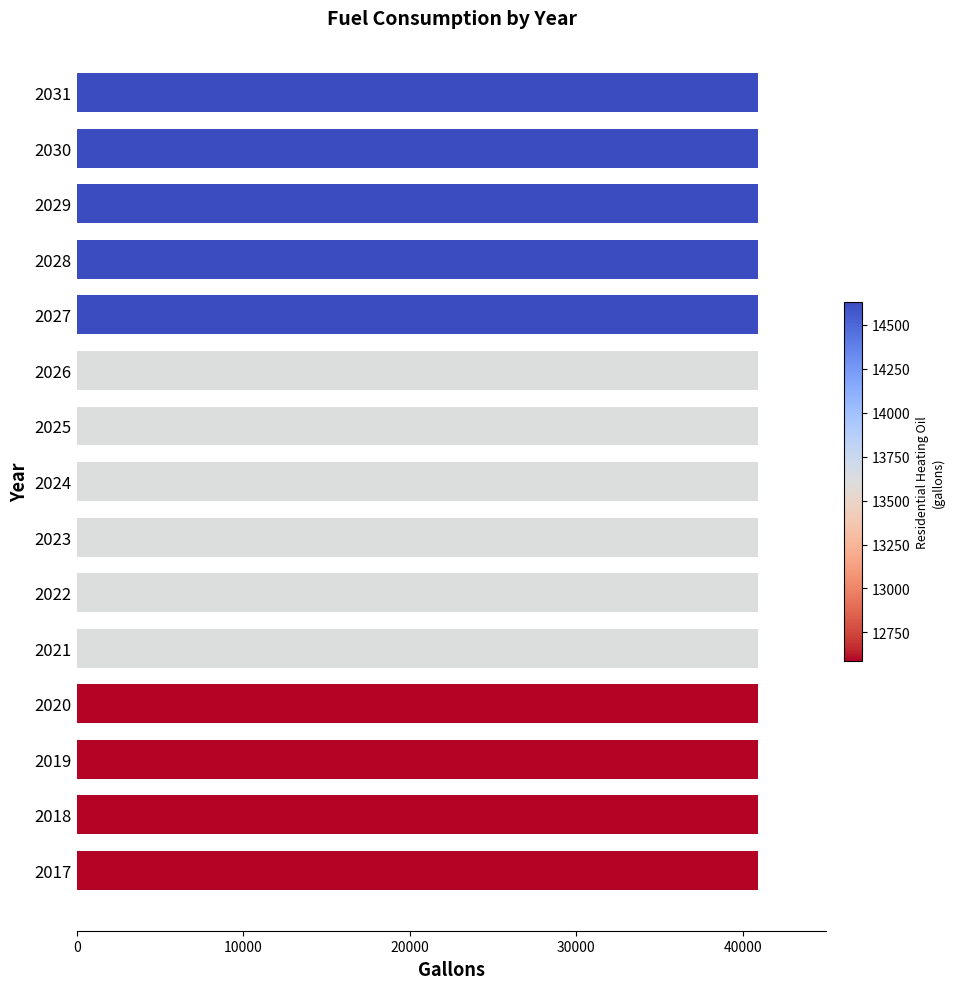

What are all the series names shown in the legend?

Non-residential Heating Oil (gallons), Utility Diesel (gallons), Water/Wastewater Heating Oil (gallons), Residential Heating Oil (gallons)